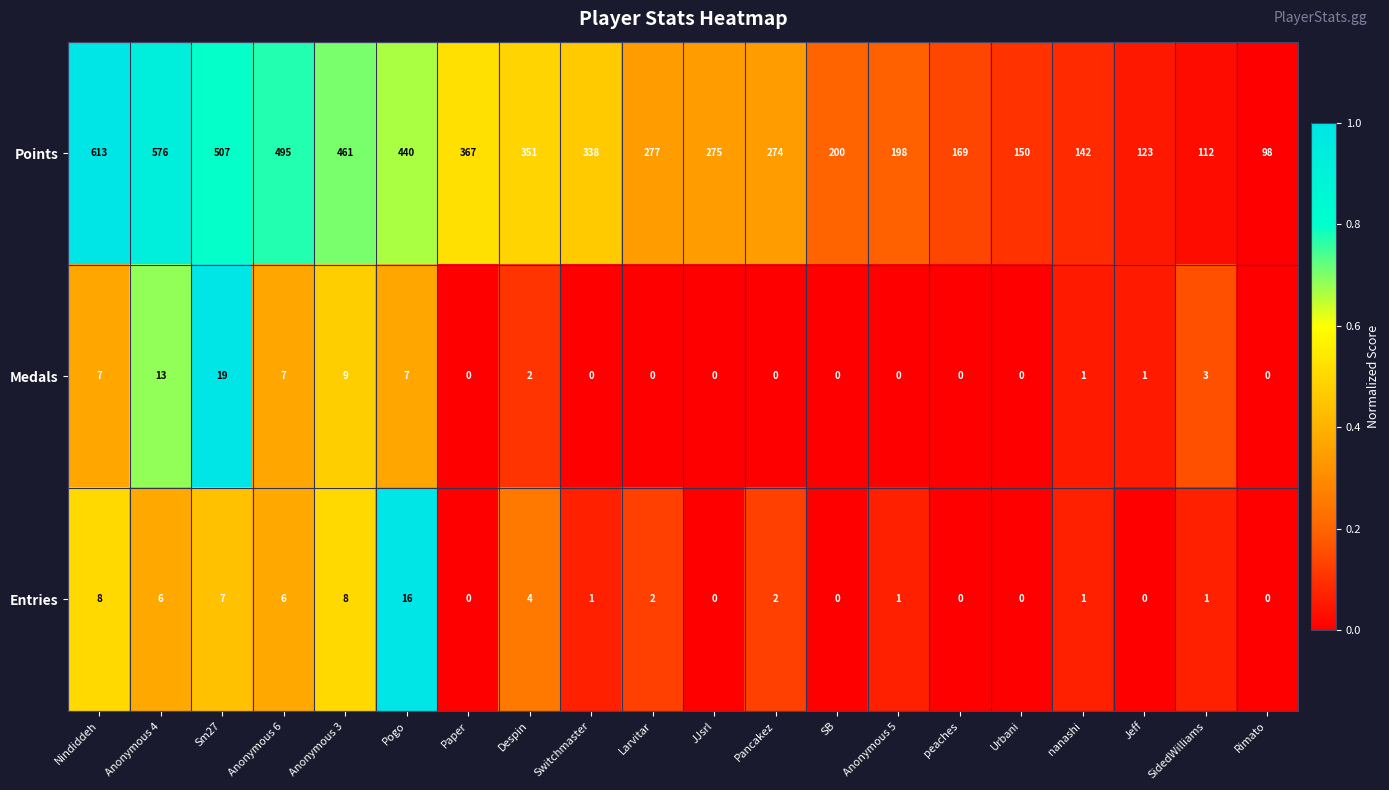

List the labels in order of Points value, largest first.

Nindiddeh, Anonymous 4, Sm27, Anonymous 6, Anonymous 3, Pogo, Paper, Despin, Switchmaster, Larvitar, JJsrl, Pancakez, SB, Anonymous 5, peaches, Urbani, nanashi, Jeff, SidedWilliams, Rimato